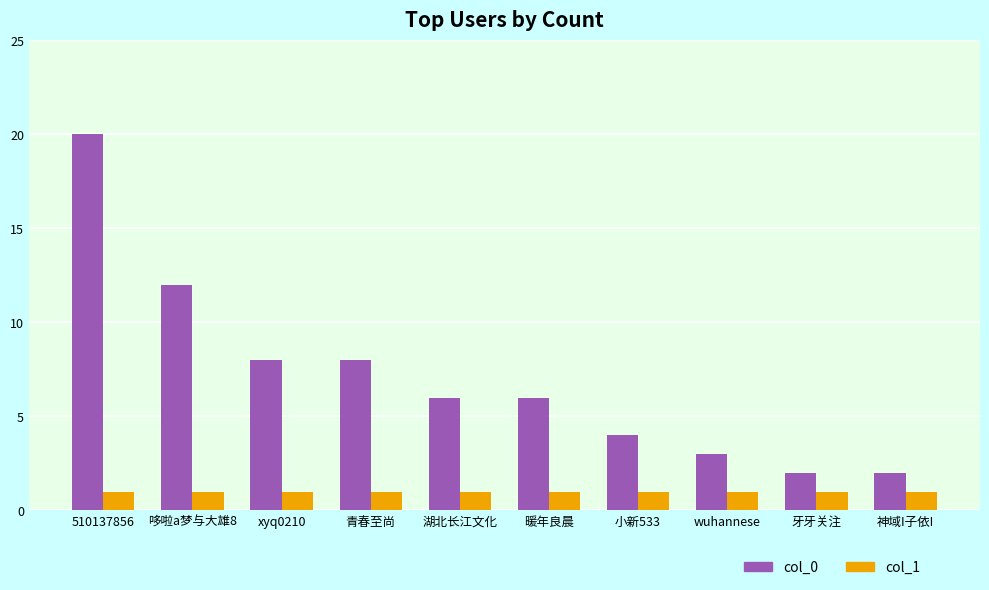

How many bars are there in total?

20